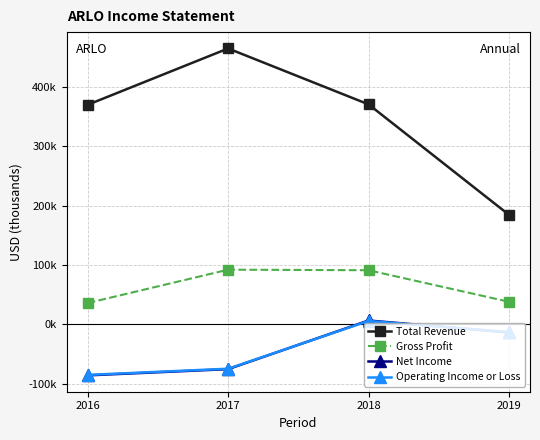

True or false: Total Revenue has a value of 370000 at 2016.

True